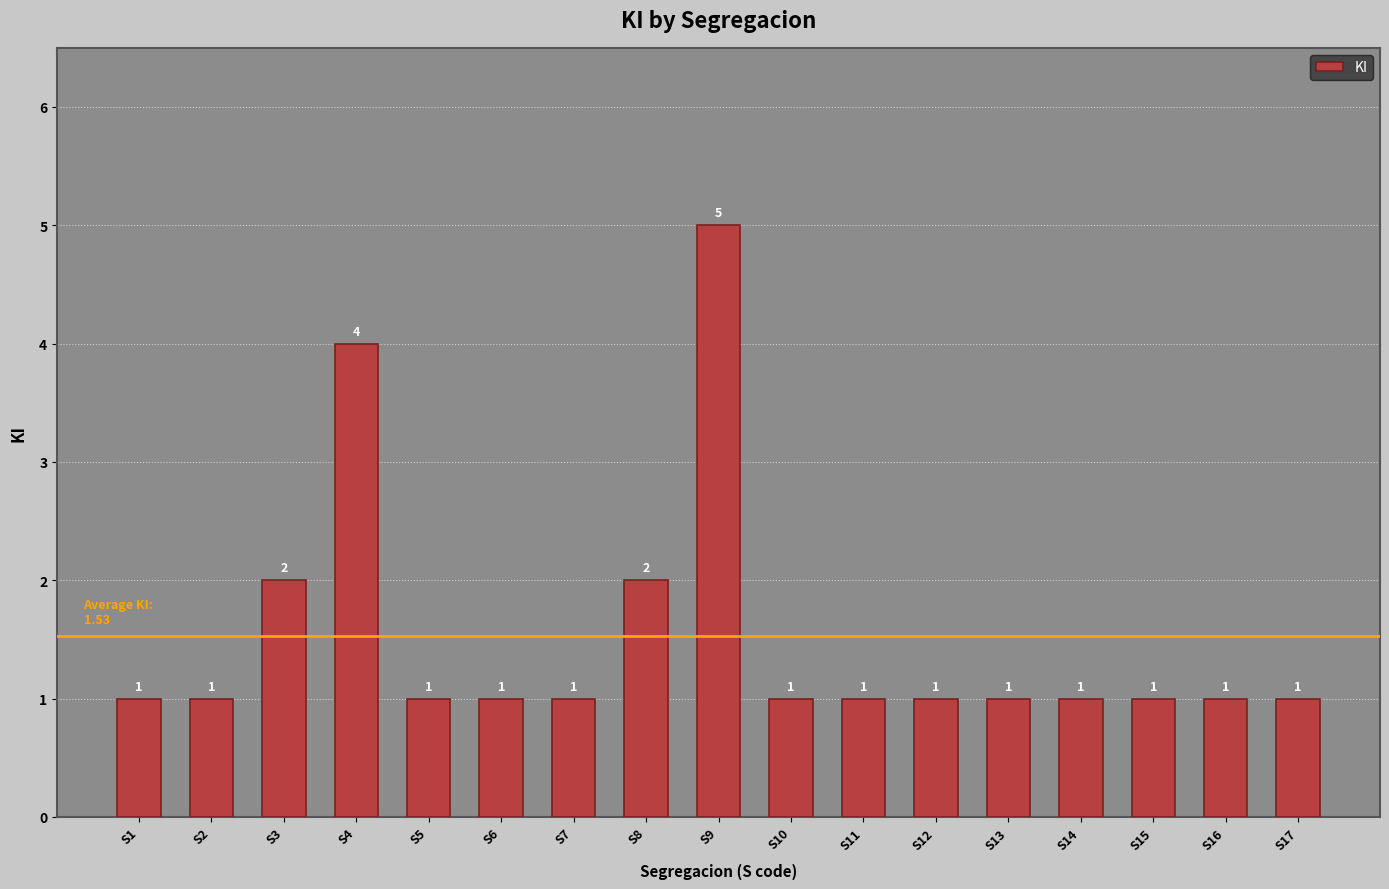

Reading left to right, extract all data points from this chart.

1	1	2	4	1	1	1	2	5	1	1	1	1	1	1	1	1